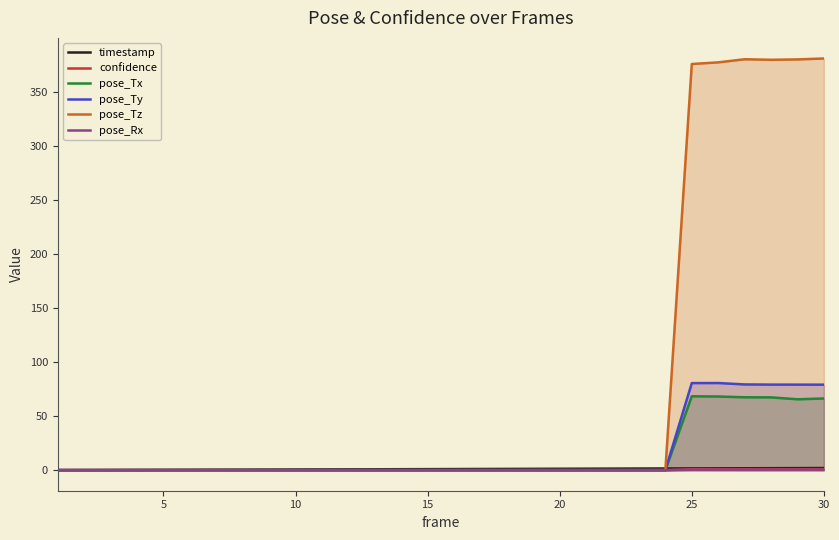

Which series has the widest spread of values?

pose_Tz